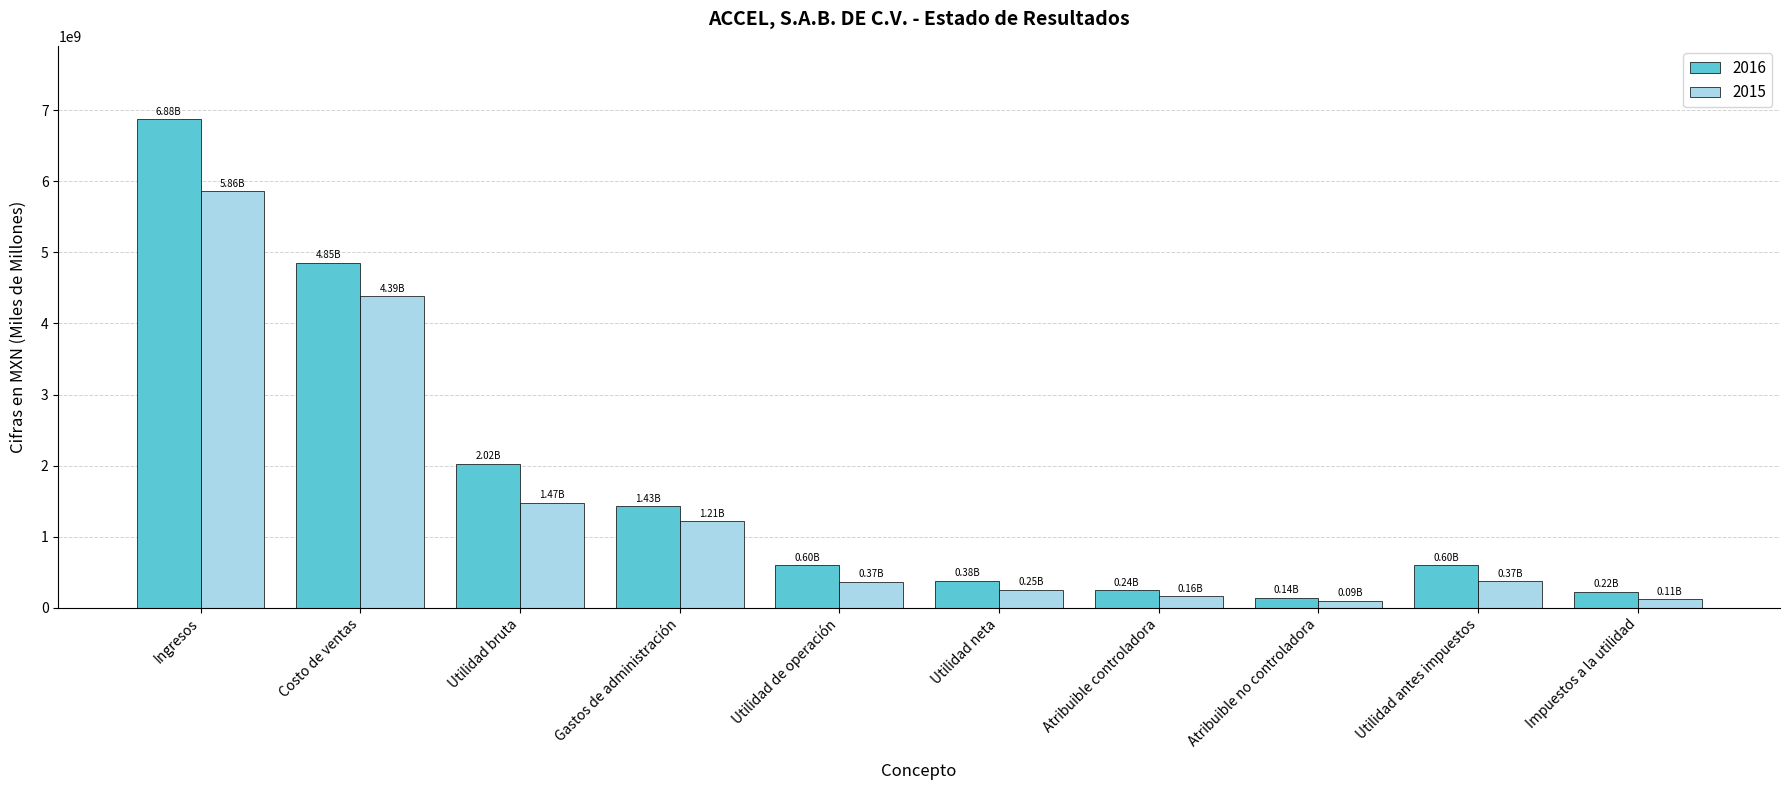

Is the value of 2015 at Atribuible controladora greater than the value of 2016 at Utilidad bruta?

No